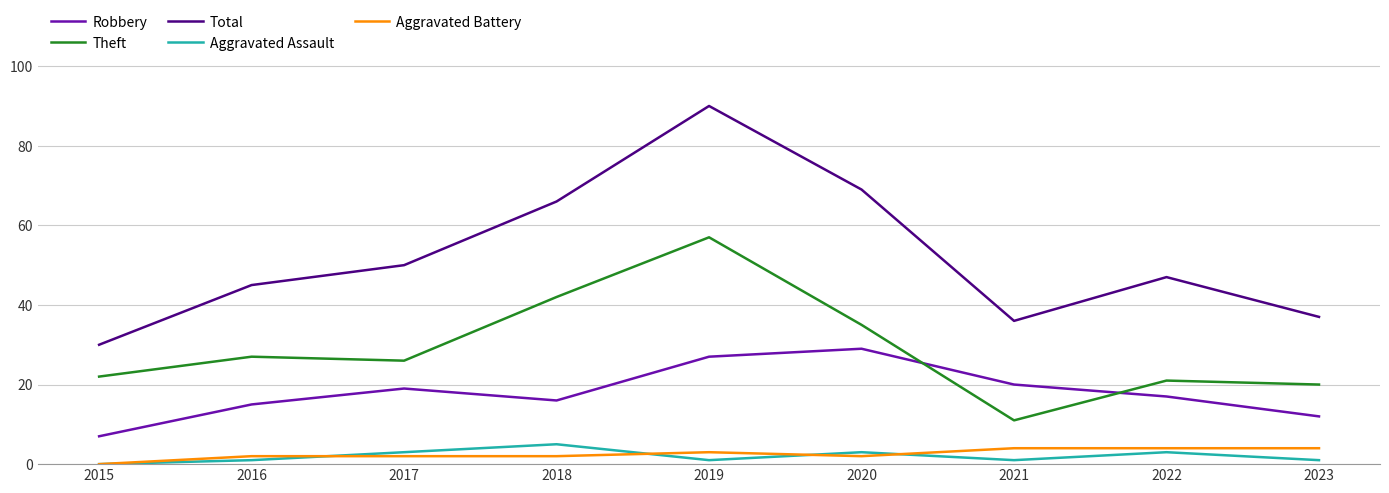

Which category has the highest value in the Robbery series?

2020